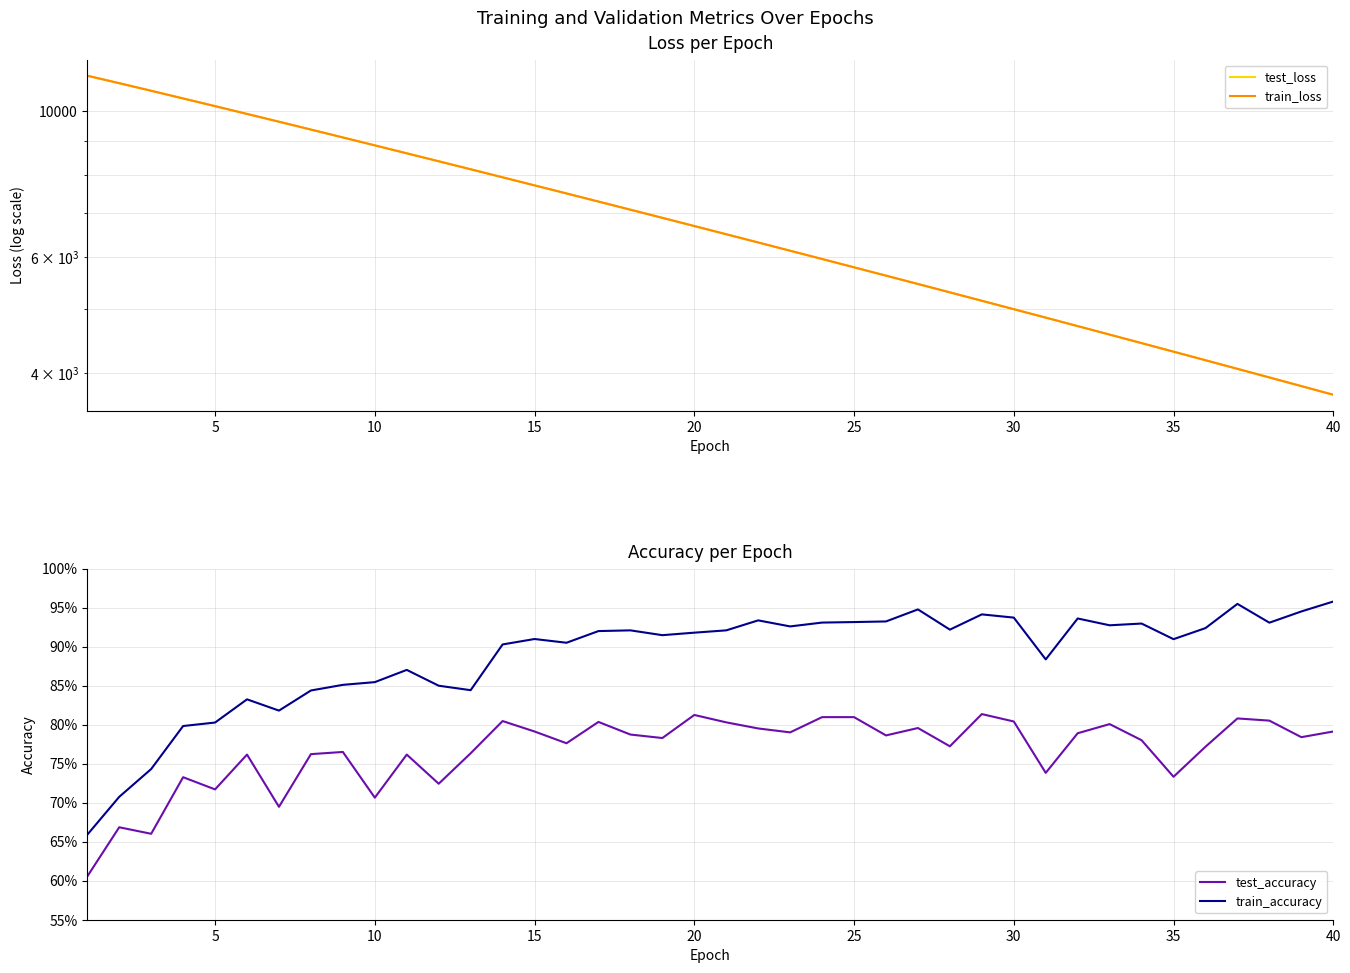

Reading left to right, transcribe all the data shown in this chart.

test_loss: 11304.8	11013.2	10725.6	10441.0	10165.0	9891.9	9626.7	9365.8	9112.0	8863.7	8620.6	8384.2	8153.8	7927.3	7707.7	7493.5	7284.0	7080.0	6881.4	6687.3	6498.3	6313.8	6134.6	5959.5	5789.3	5623.3	5461.7	5304.2	5150.6	5001.4	4856.6	4714.3	4576.6	4442.4	4312.1	4184.7	4060.8	3940.6	3823.3	3709.3
train_loss: 11303.1	11011.7	10723.8	10439.9	10163.2	9890.7	9625.4	9364.6	9110.4	8862.0	8619.2	8382.8	8151.8	7926.0	7706.0	7491.6	7282.4	7078.5	6879.7	6685.7	6496.8	6312.6	6133.2	5958.3	5788.0	5622.0	5460.3	5302.9	5149.5	5000.2	4855.1	4713.3	4575.6	4441.4	4310.9	4183.7	4059.9	3939.6	3822.4	3708.3
test_accuracy: 0.6	0.7	0.7	0.7	0.7	0.8	0.7	0.8	0.8	0.7	0.8	0.7	0.8	0.8	0.8	0.8	0.8	0.8	0.8	0.8	0.8	0.8	0.8	0.8	0.8	0.8	0.8	0.8	0.8	0.8	0.7	0.8	0.8	0.8	0.7	0.8	0.8	0.8	0.8	0.8
train_accuracy: 0.7	0.7	0.7	0.8	0.8	0.8	0.8	0.8	0.9	0.9	0.9	0.8	0.8	0.9	0.9	0.9	0.9	0.9	0.9	0.9	0.9	0.9	0.9	0.9	0.9	0.9	0.9	0.9	0.9	0.9	0.9	0.9	0.9	0.9	0.9	0.9	1.0	0.9	0.9	1.0